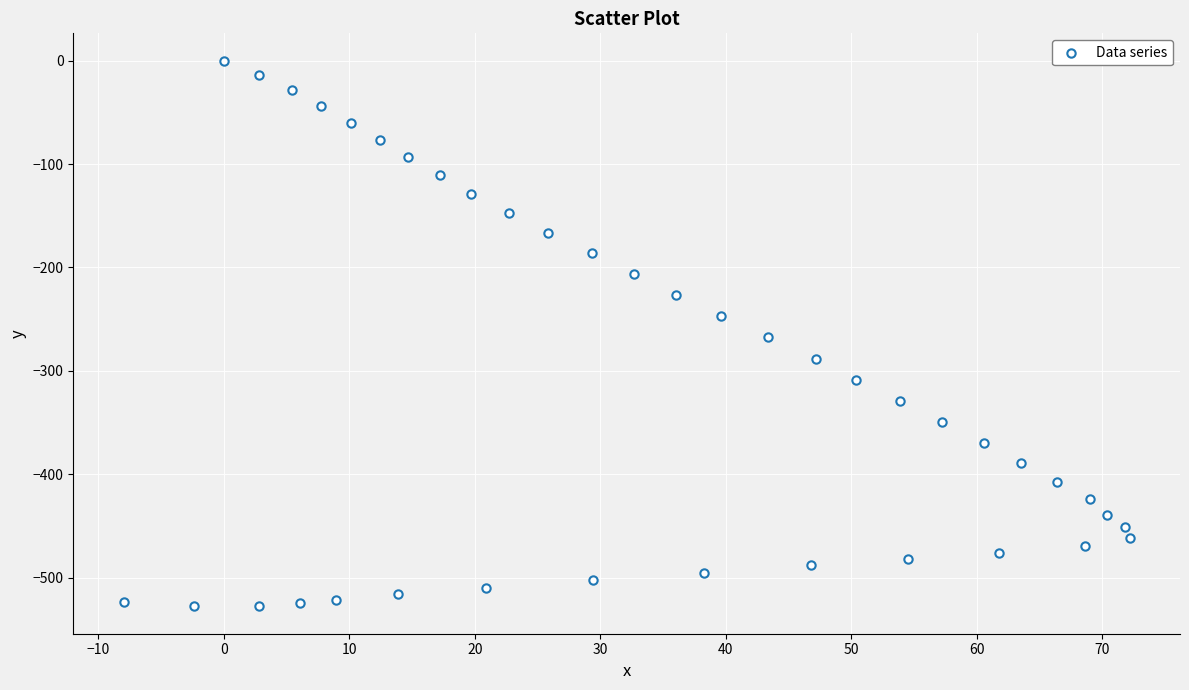

What is the range of X values (max minus min)?

80.2